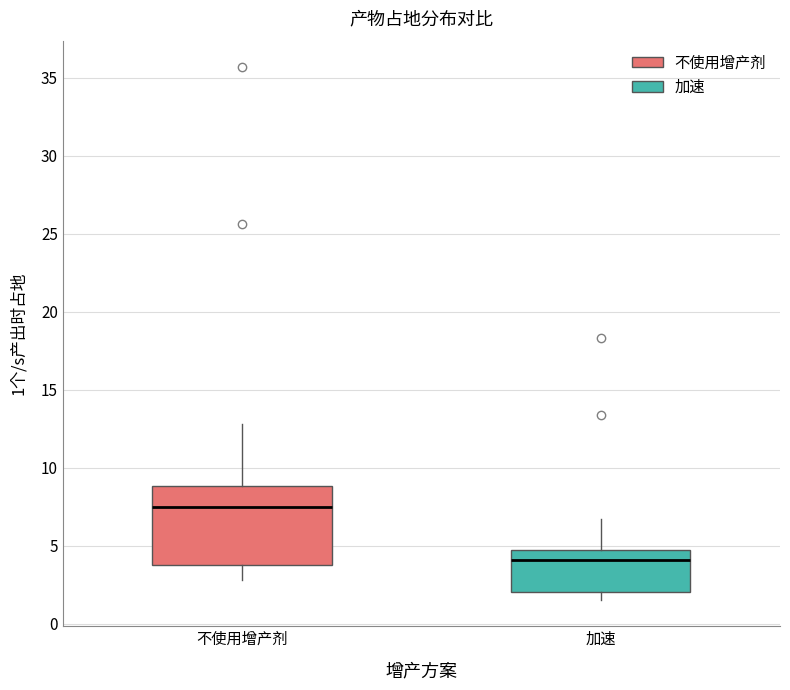

Reading left to right, transcribe this box plot: for each box, give where its median line is, the range the box spans, and where its two whiskers end, as read against the y-axis. The values are not printed on the chart, so give them approximately, as read against the axis.

不使用增产剂: median 7.5, box 3.5 to 9.0, whiskers 3.0 to 13.0
加速: median 4.0, box 2.0 to 4.5, whiskers 1.5 to 6.5